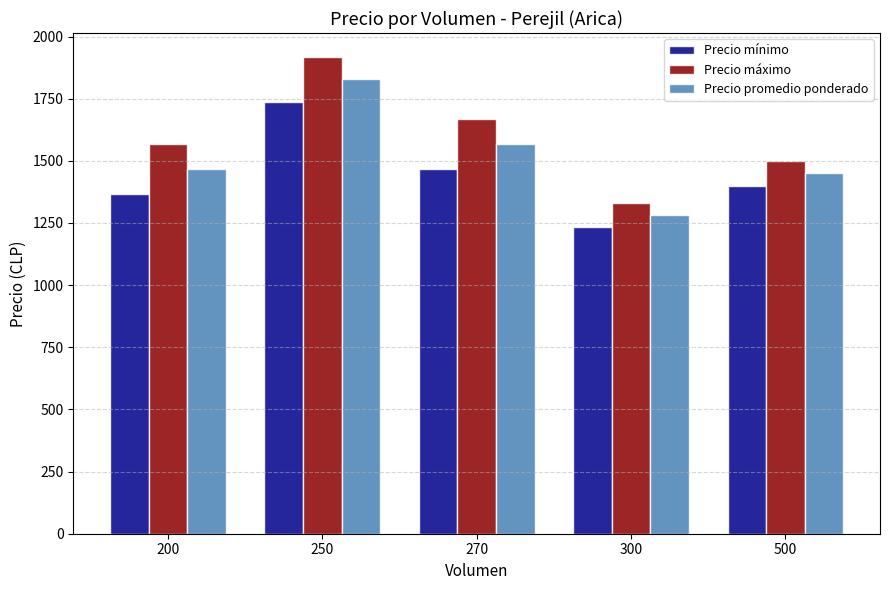

Rank the series by their average value, from highest to lowest.

Precio máximo, Precio promedio ponderado, Precio mínimo